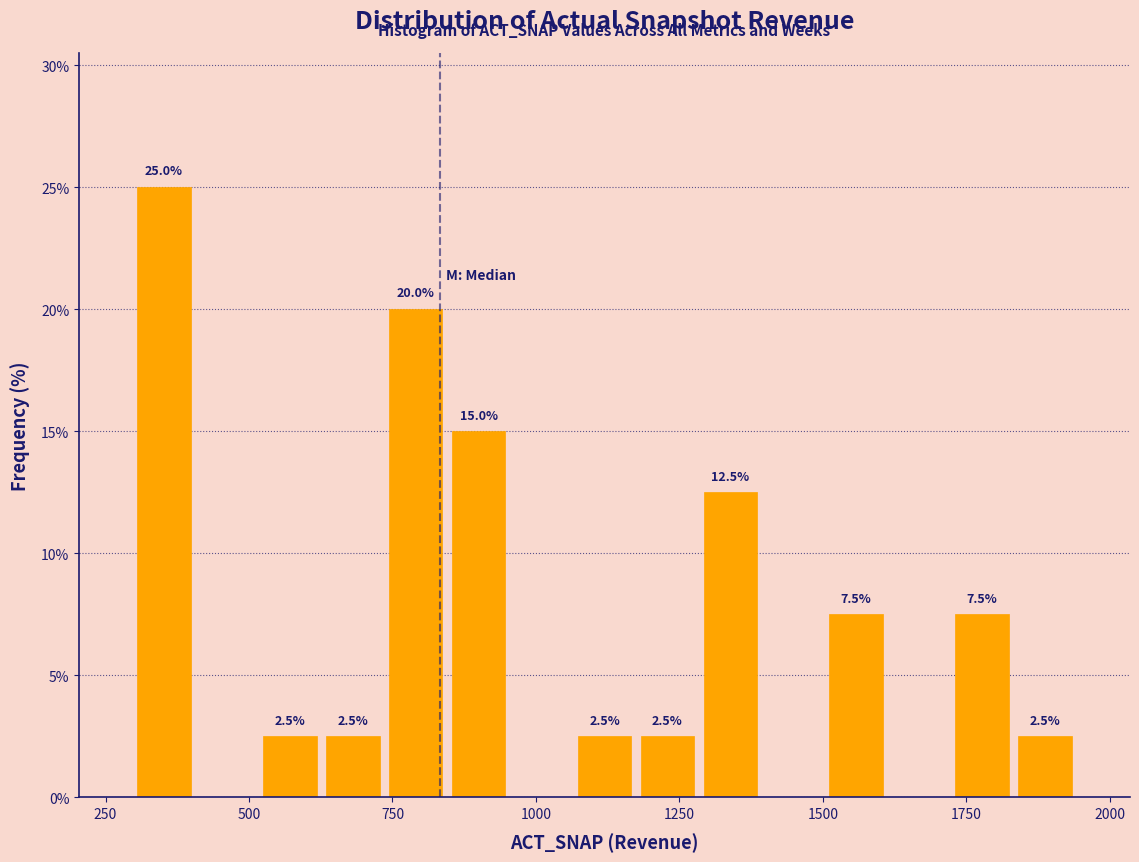

Around what value on the x-axis is the tallest bar? Give the approximate position of its centre, as read against the axis.

350